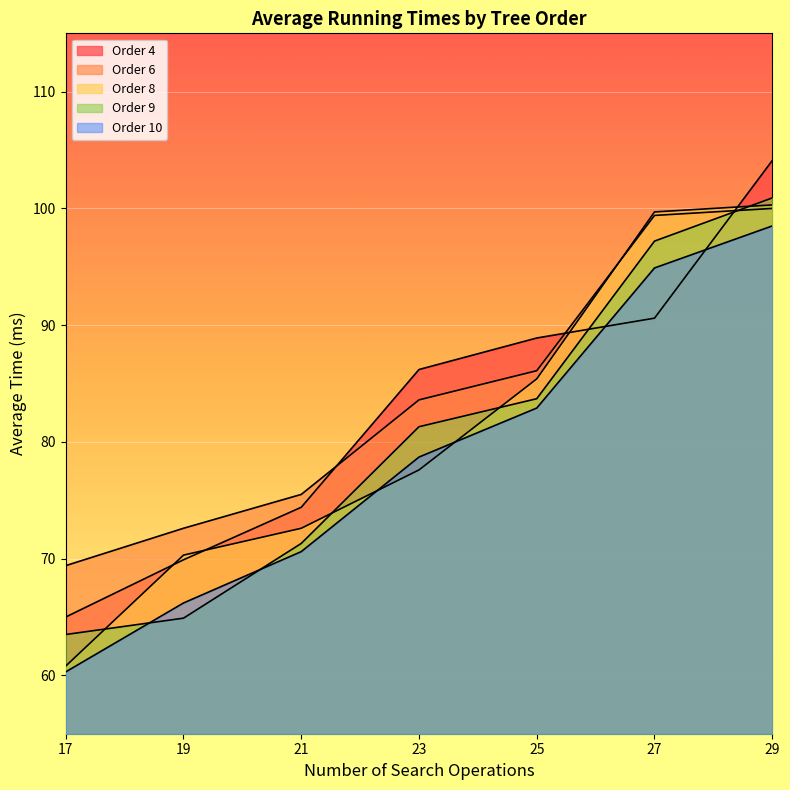

After their last crossing, which series has the higher values: Order 9 or Order 4?

Order 4